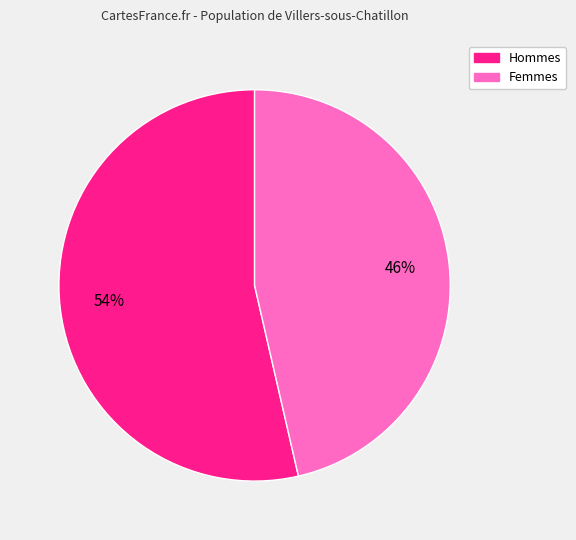

Is there any slice that represents more than half of the pie?

Yes